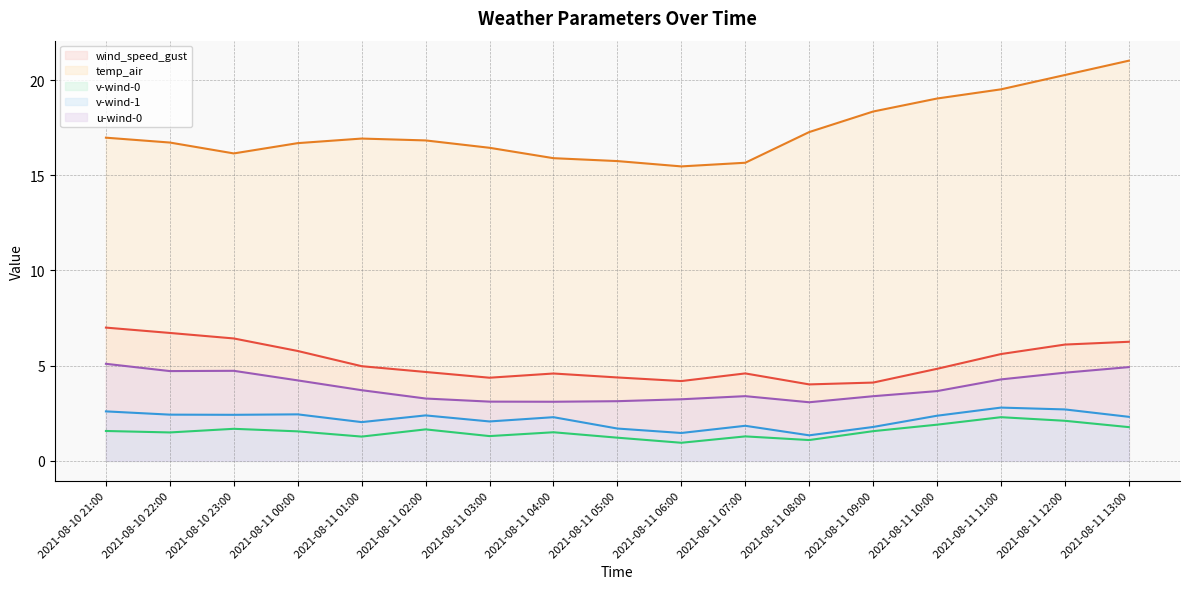

At which category is the sum across all series the highest?

2021-08-11 13:00